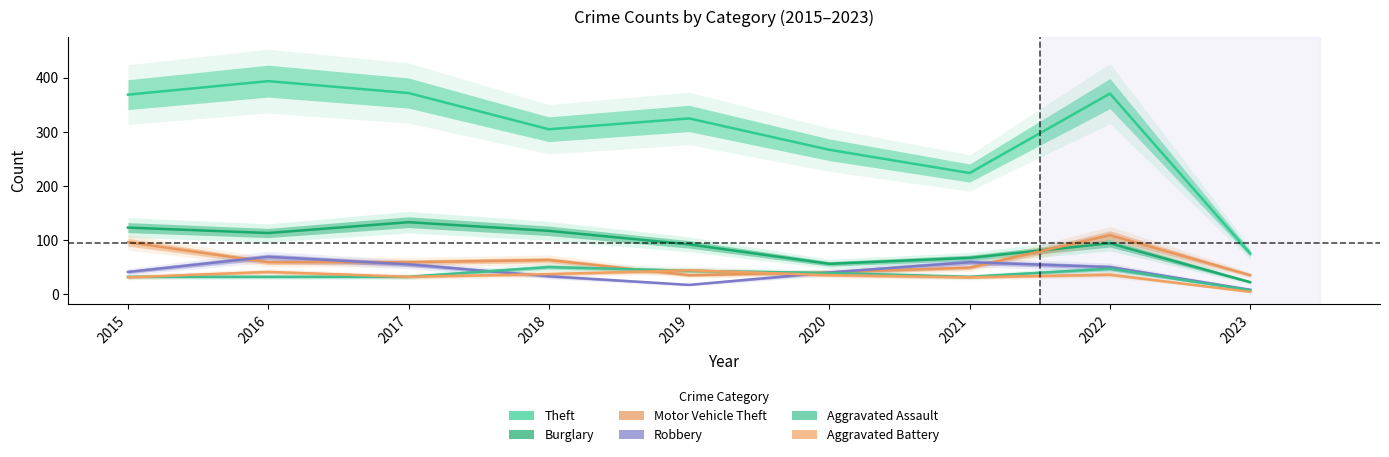

What is the difference between the maximum and minimum values in the Burglary series?

111